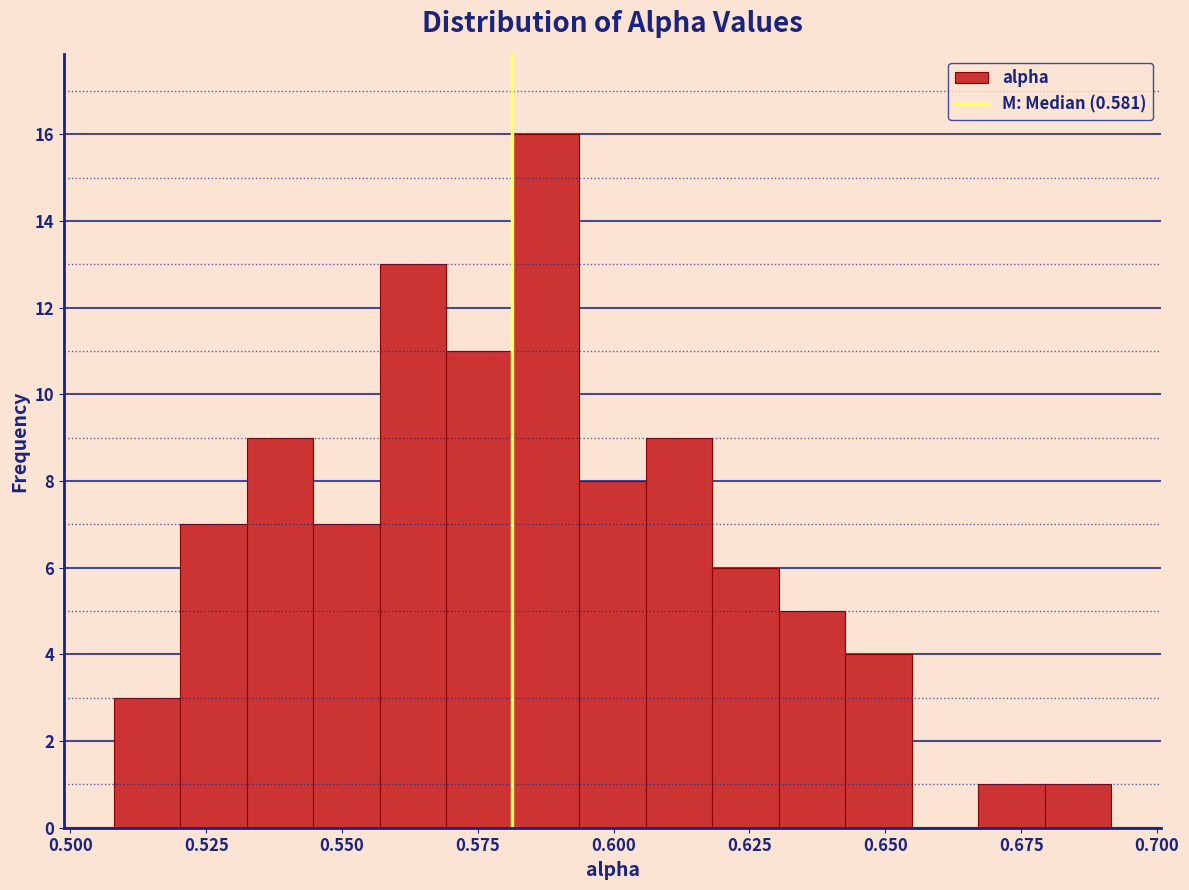

Around what value on the x-axis is the tallest bar? Give the approximate position of its centre, as read against the axis.

0.590